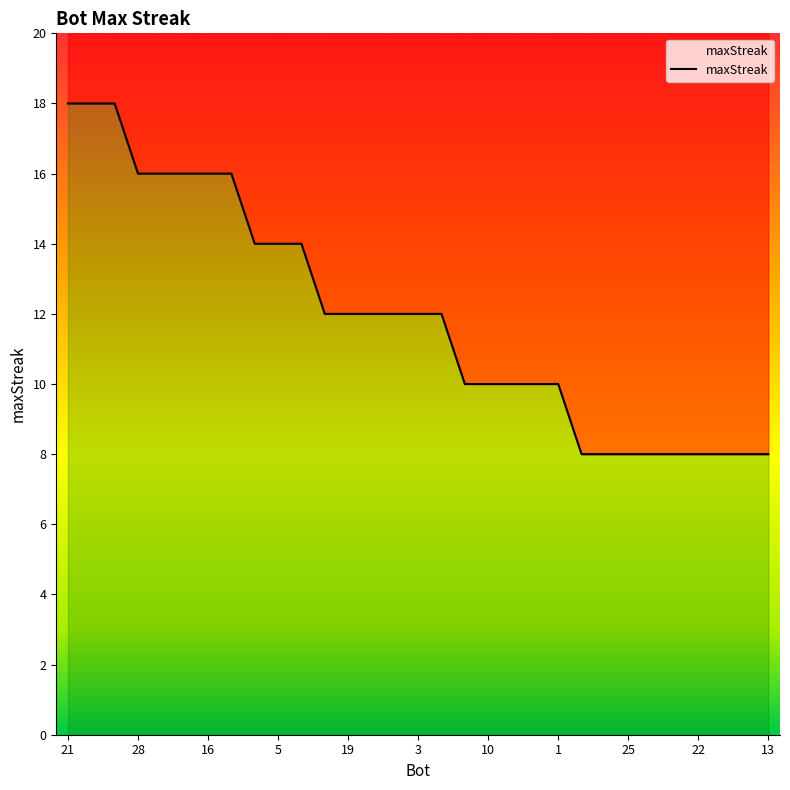

What is the difference between the second highest and second lowest values?

10